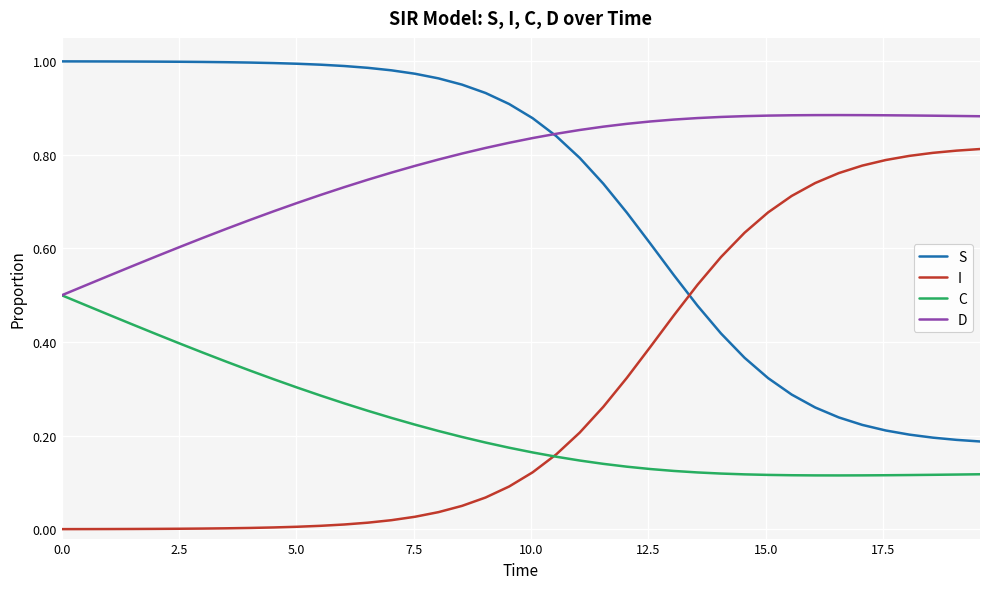

Which series has the largest total across all categories?

D